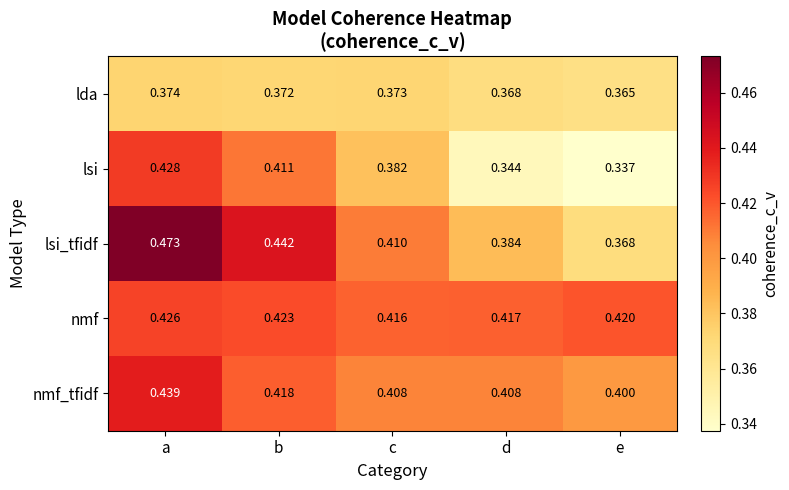

At which category is the sum across all series the highest?

a